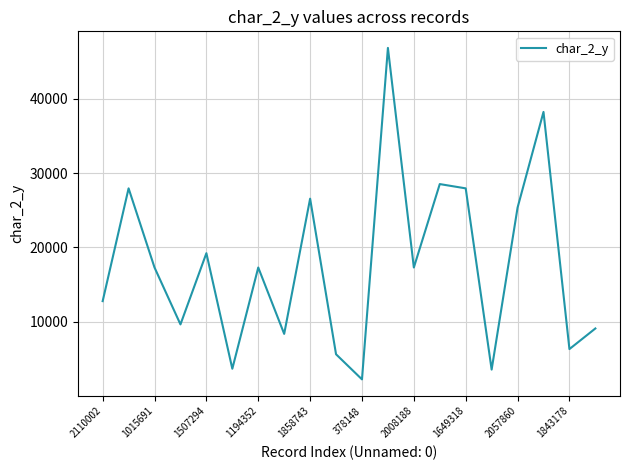

What is the average value?

17698